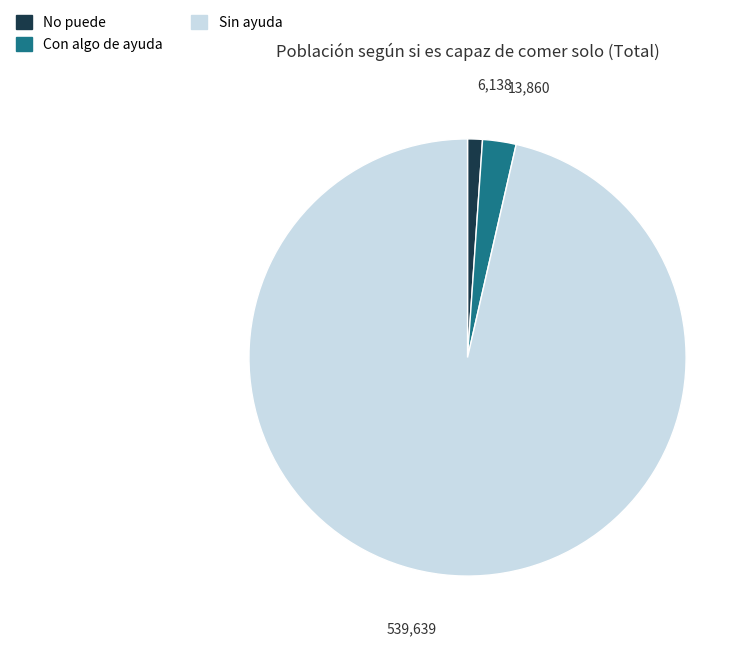

The No puede slice represents 1% of the pie. True or false?

True